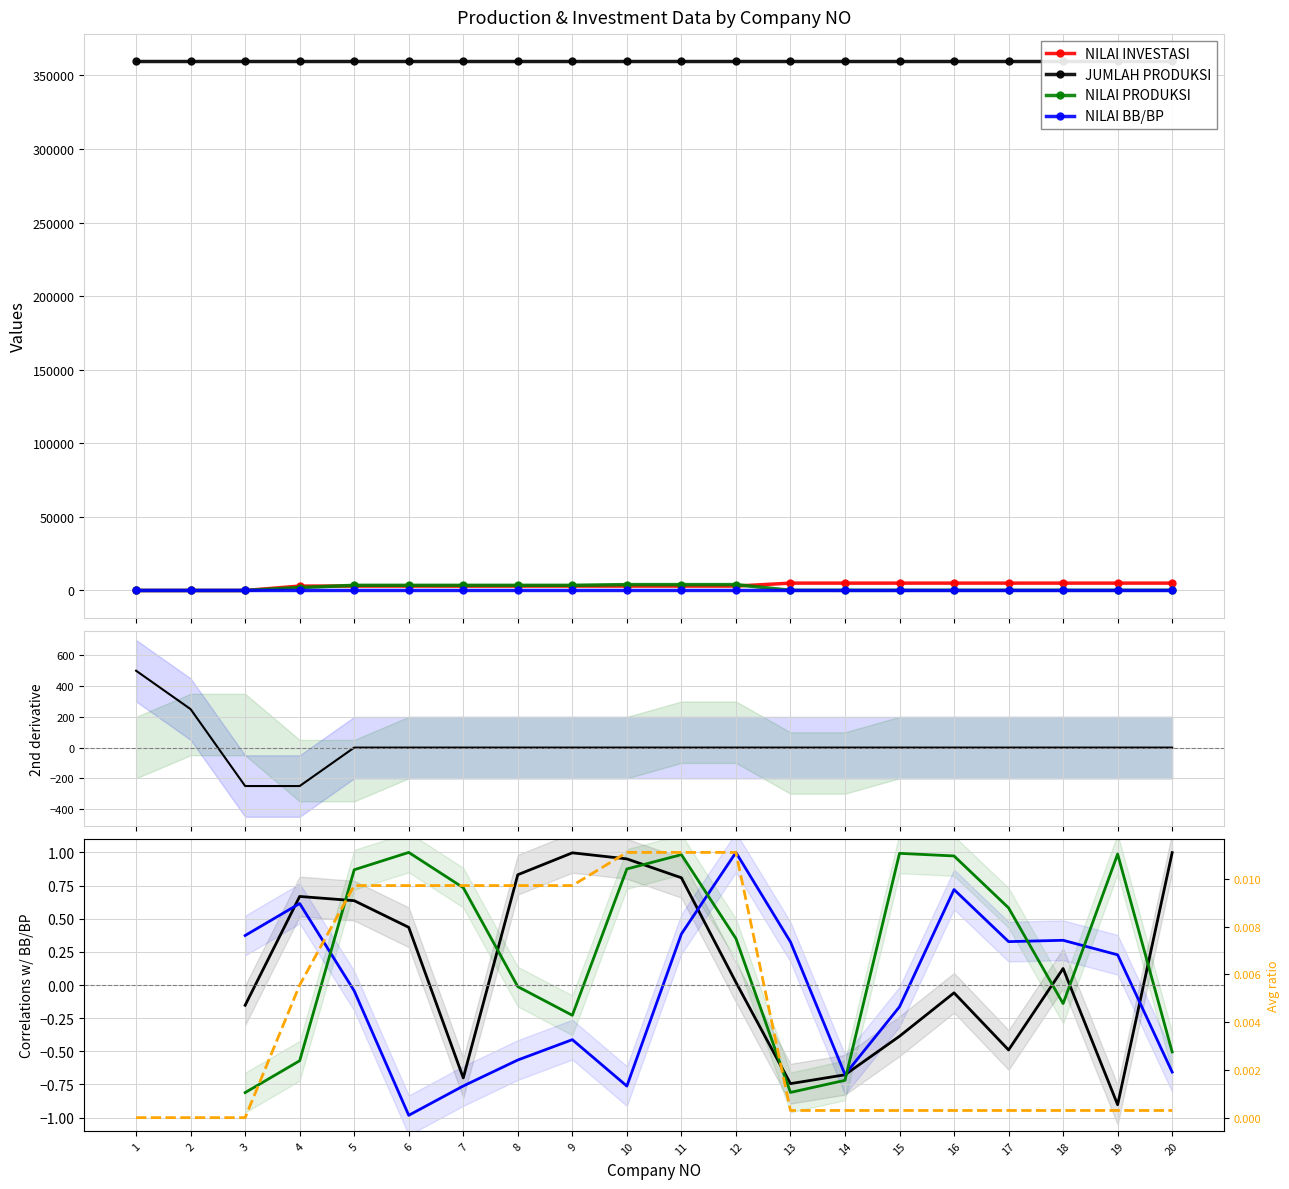

What is the value of the NILAI PRODUKSI point at the 10th from the left?

4000